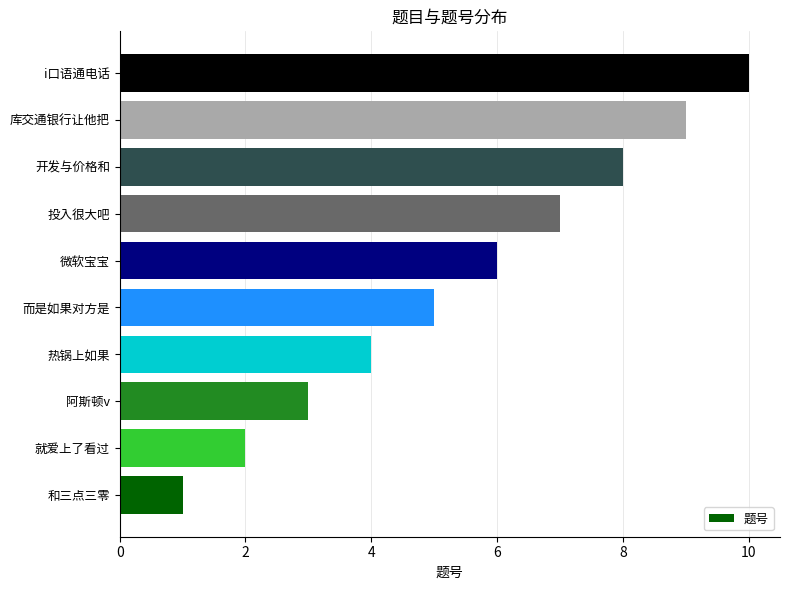

Which label corresponds to the smallest value in the chart?

和三点三零